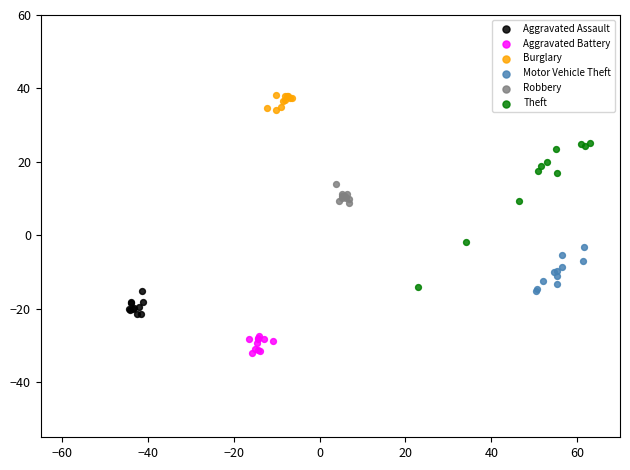

Which series reaches the maximum Y coordinate?

Burglary